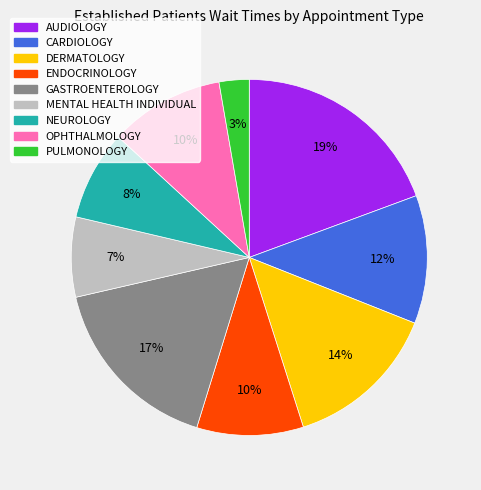

Which category has the smallest portion of the pie?

PULMONOLOGY